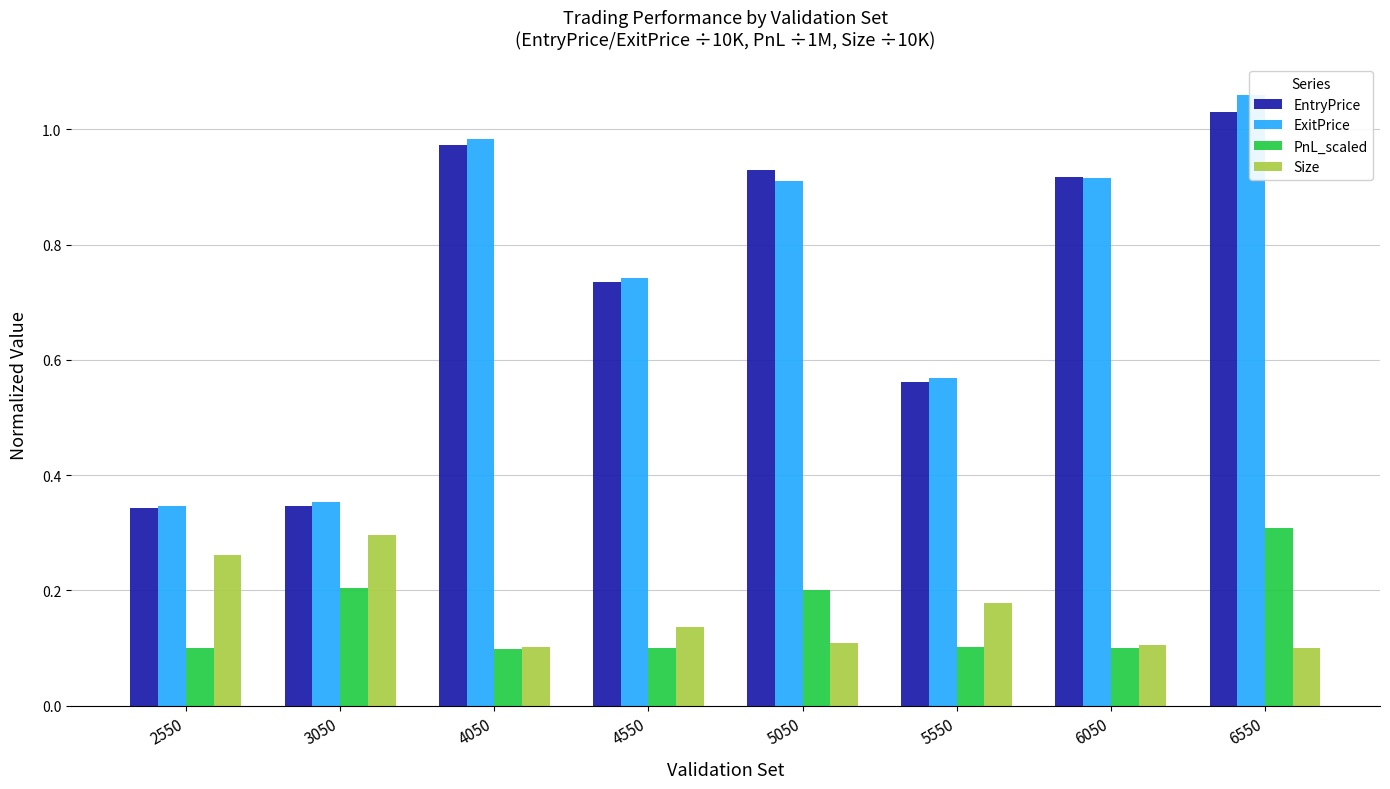

What is the maximum value for EntryPrice?

1.0